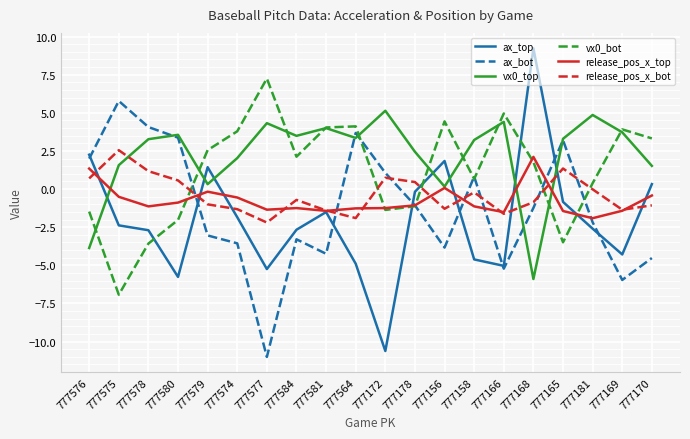

Where is the first local maximum for ax_top?

777579